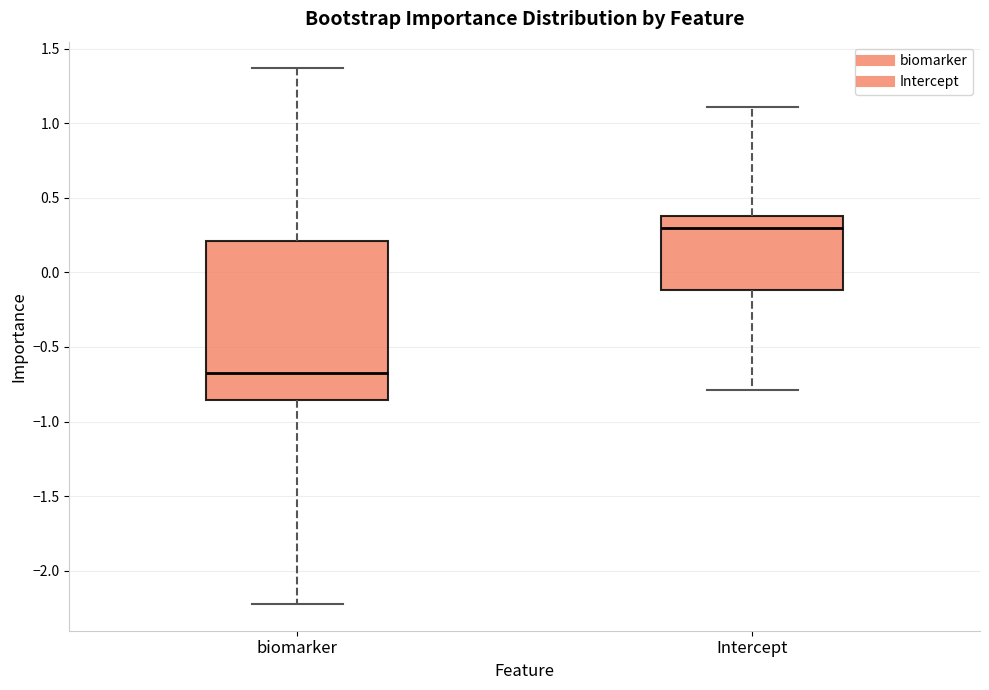

Which box is the tallest, from its lower edge to its upper edge?

biomarker